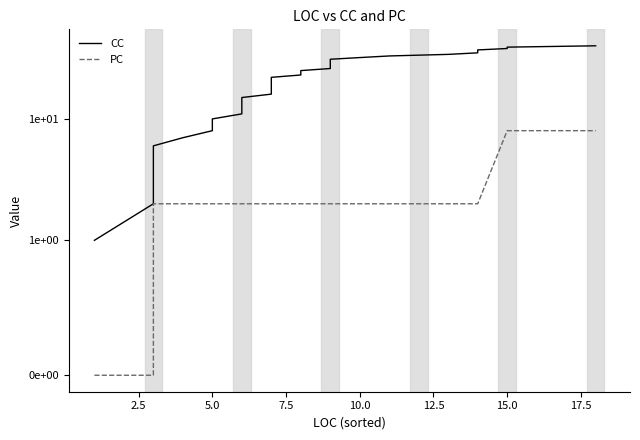

The value of PC at 0.0 is 4. True or false?

False